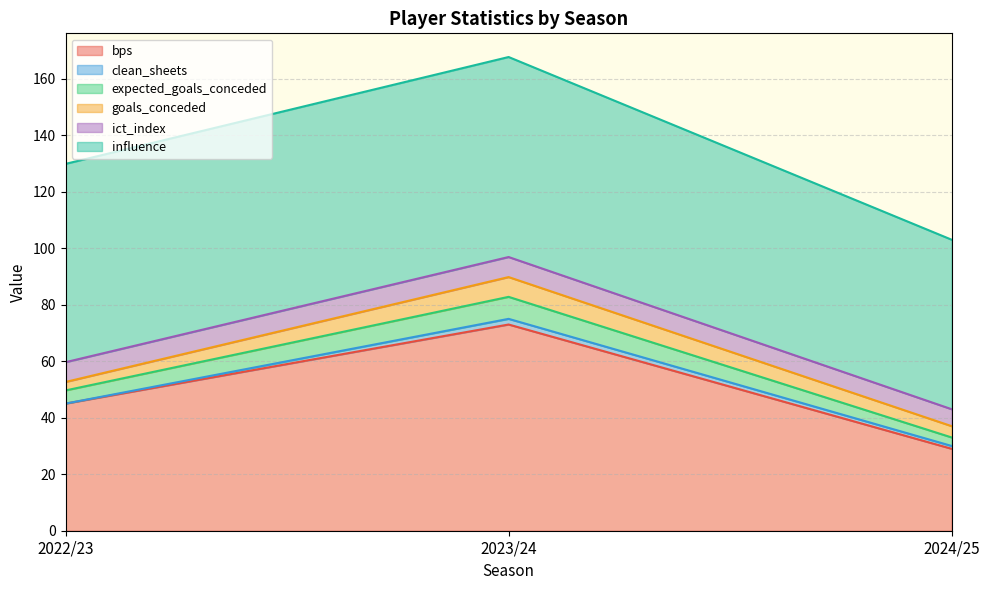

Does the chart display data point markers on the line(s)?

No